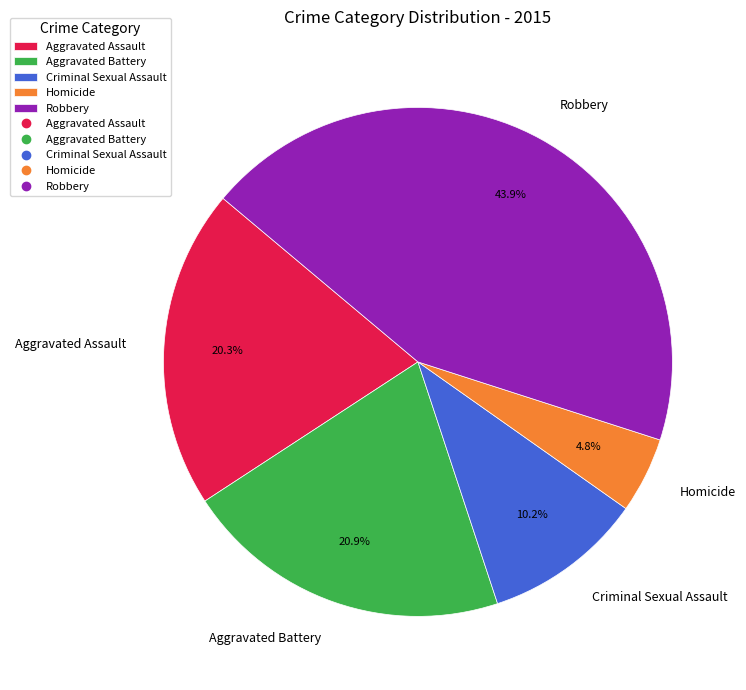

Is there a majority slice in this chart?

No